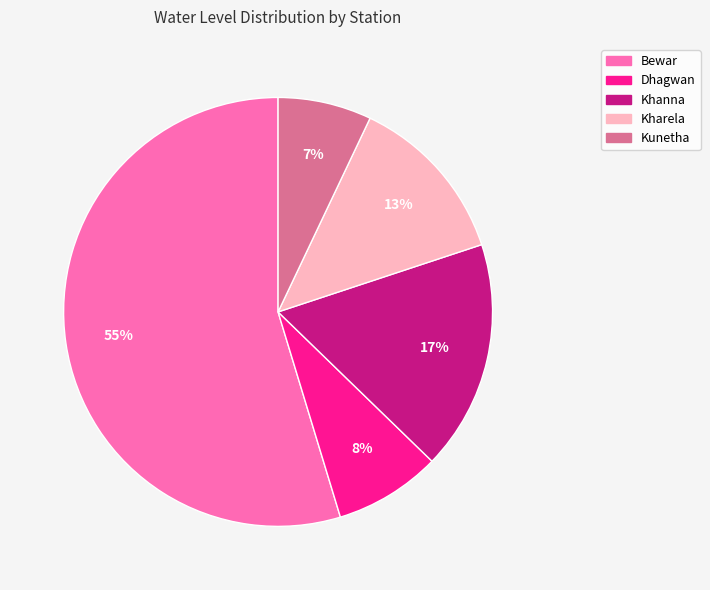

What is the majority slice?

Bewar